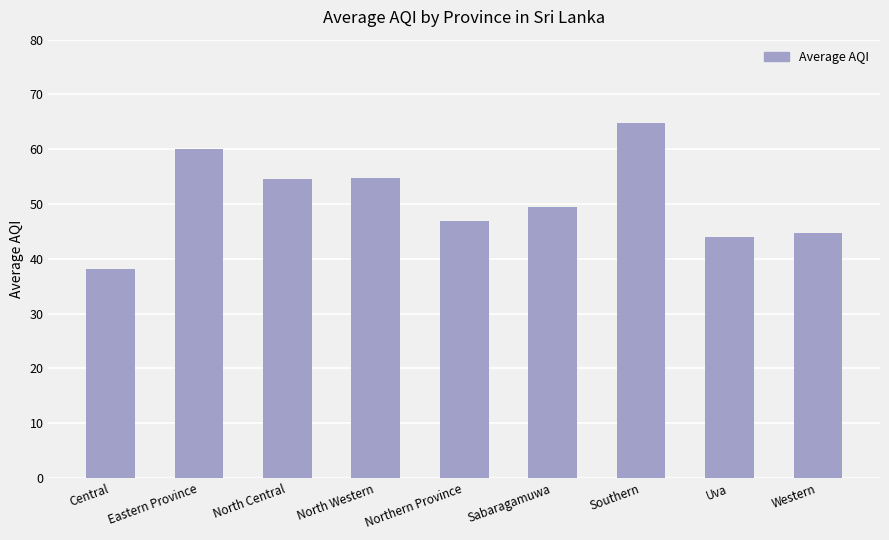

What is the minimum value shown in the chart?

38.2